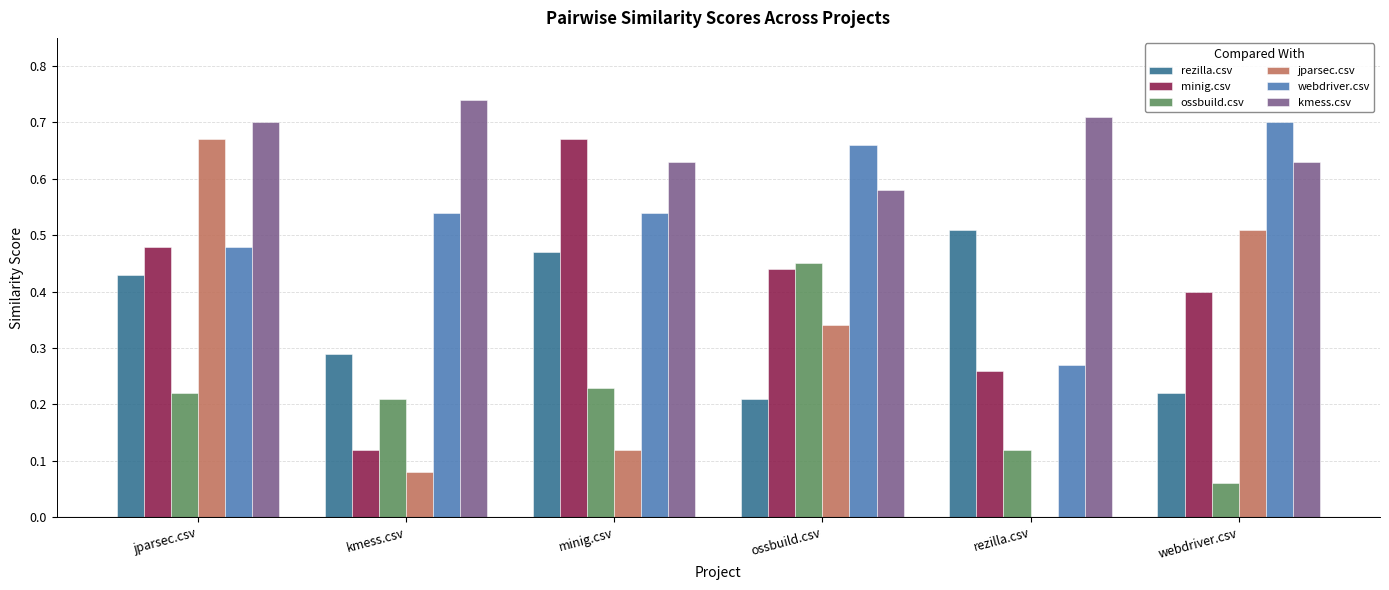

Which series has the largest total across all categories?

kmess.csv